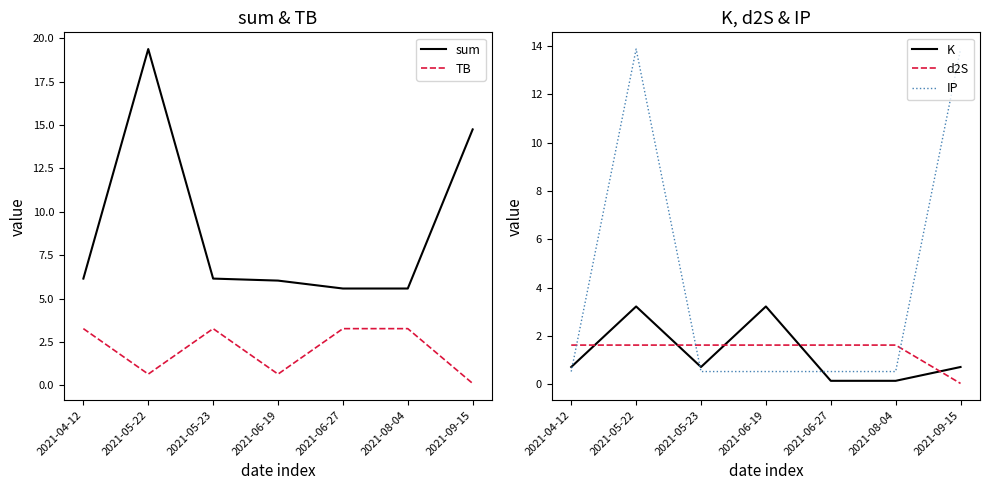

What is the minimum value for sum?

5.6